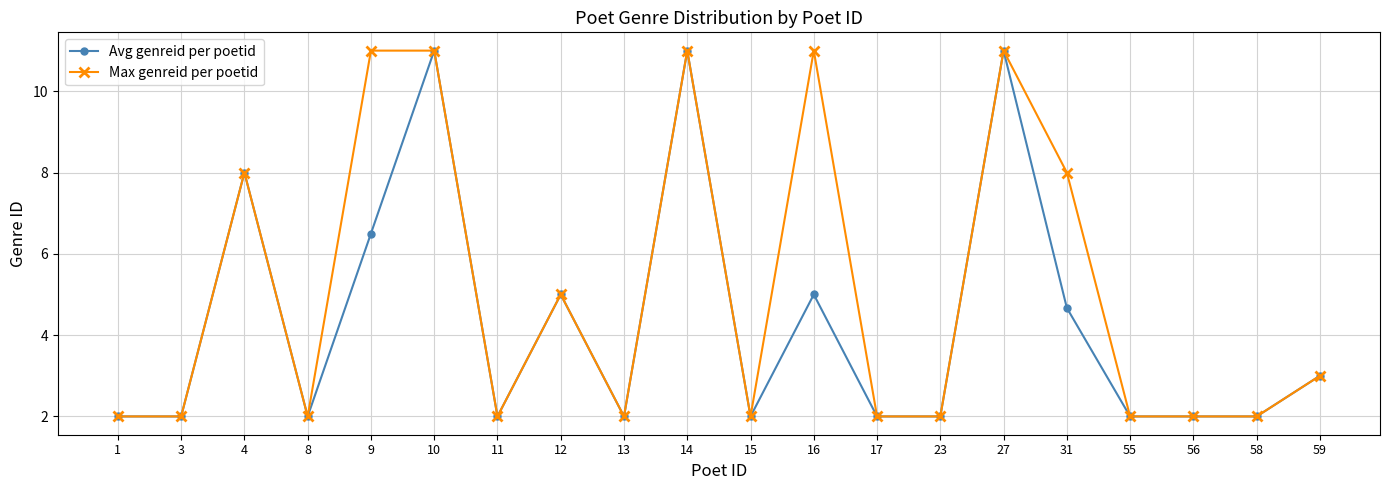

Count the number of data series in this chart.

2